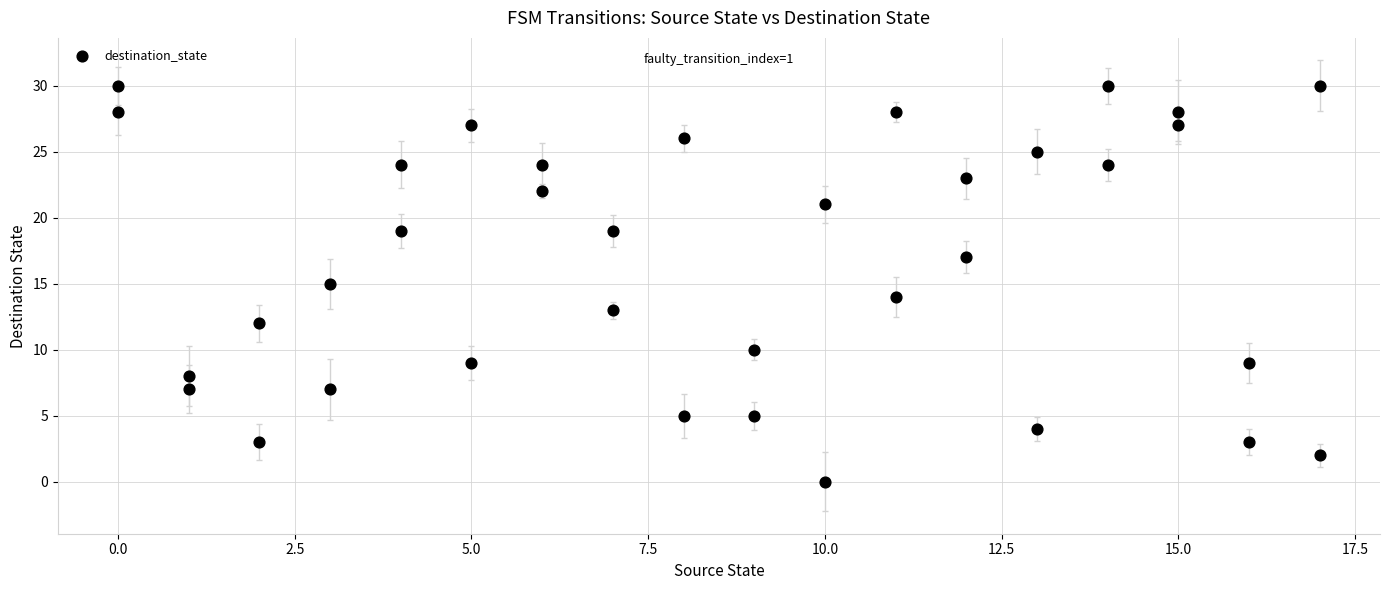

What is the range of X values (max minus min)?

17